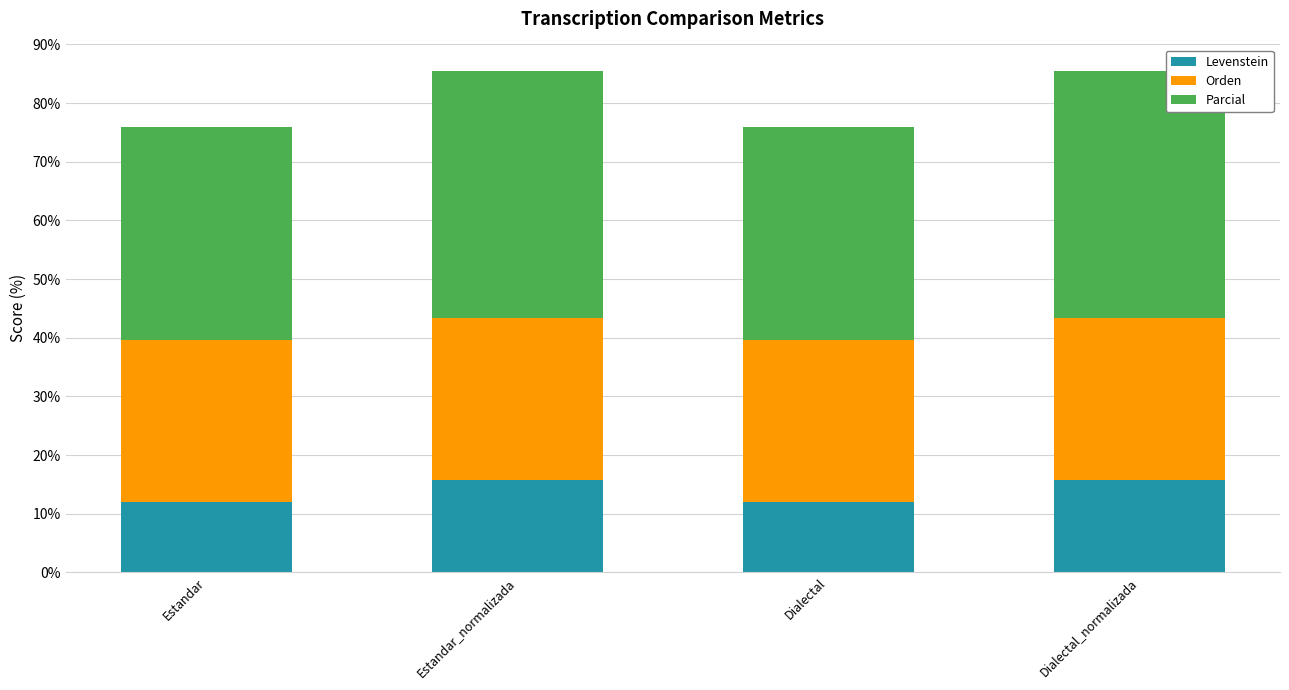

Is it true that Levenstein equals 12.0 at Estandar?

True